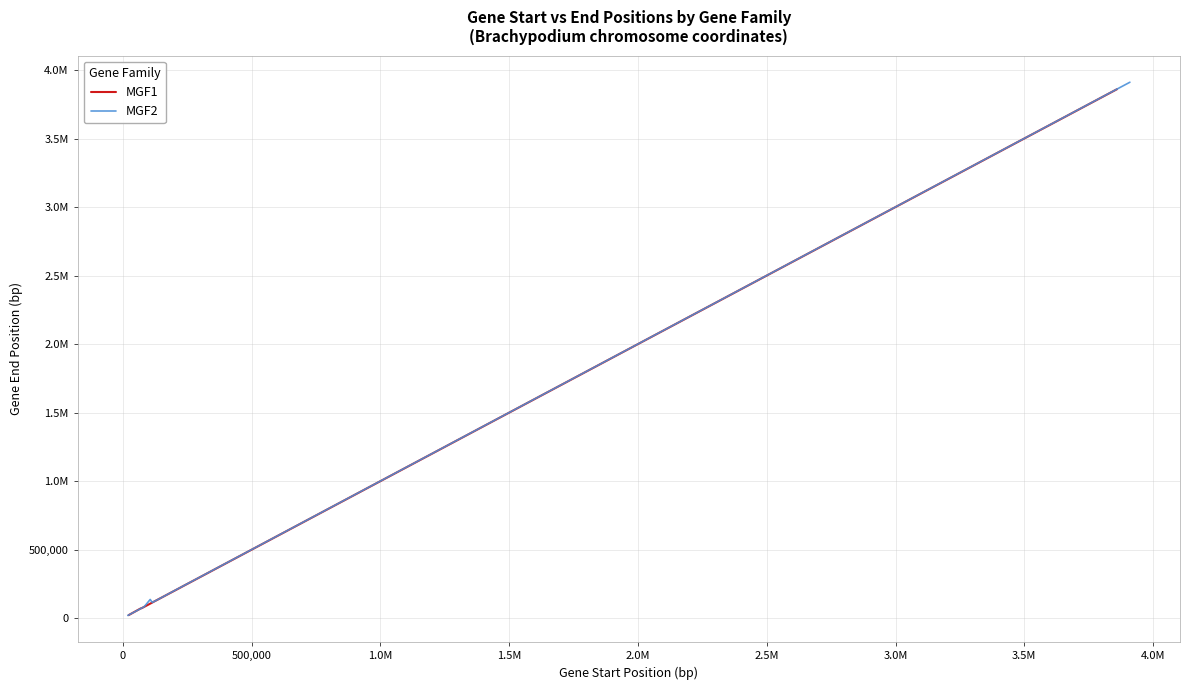

The MGF2 series shows 28107 at 0. True or false?

False